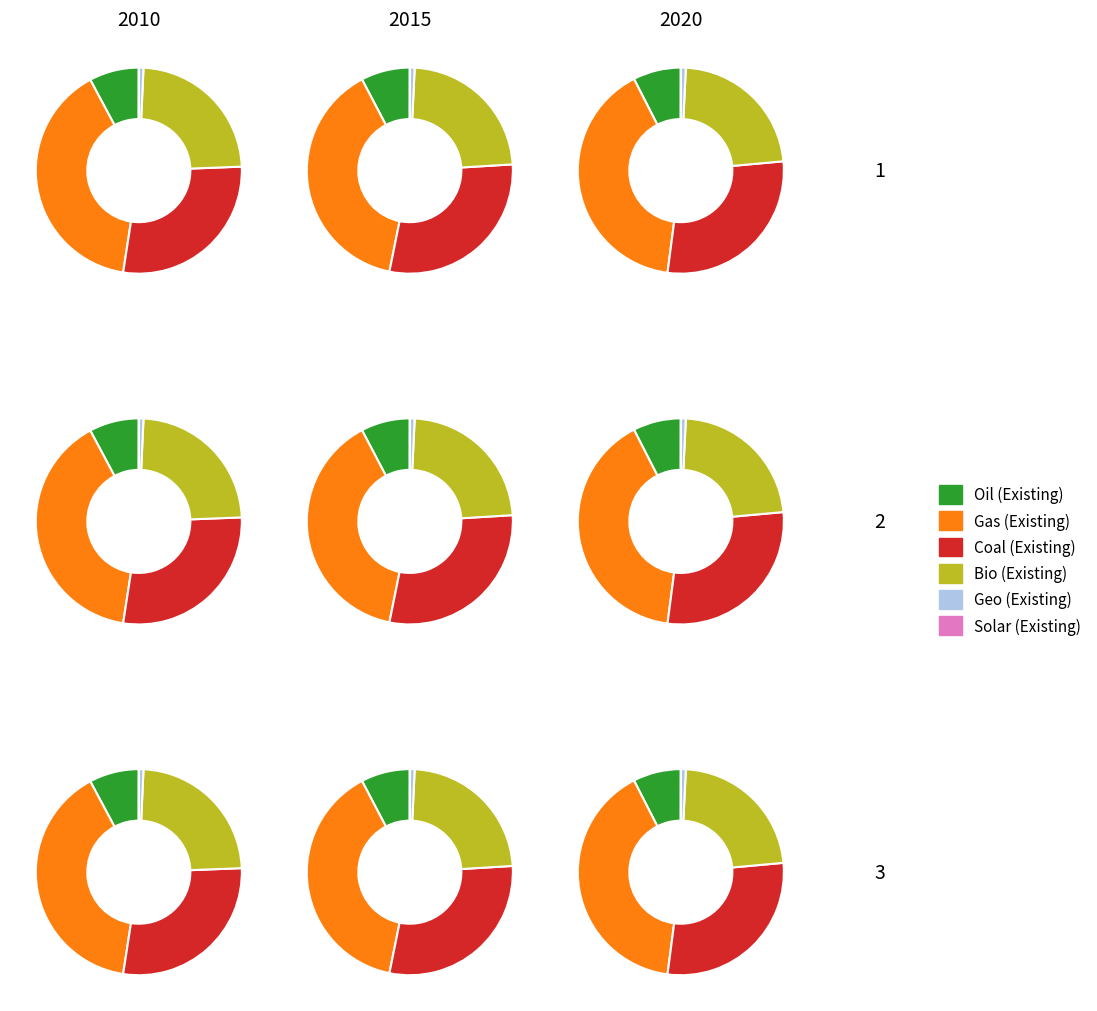

Does any single category account for the majority?

No